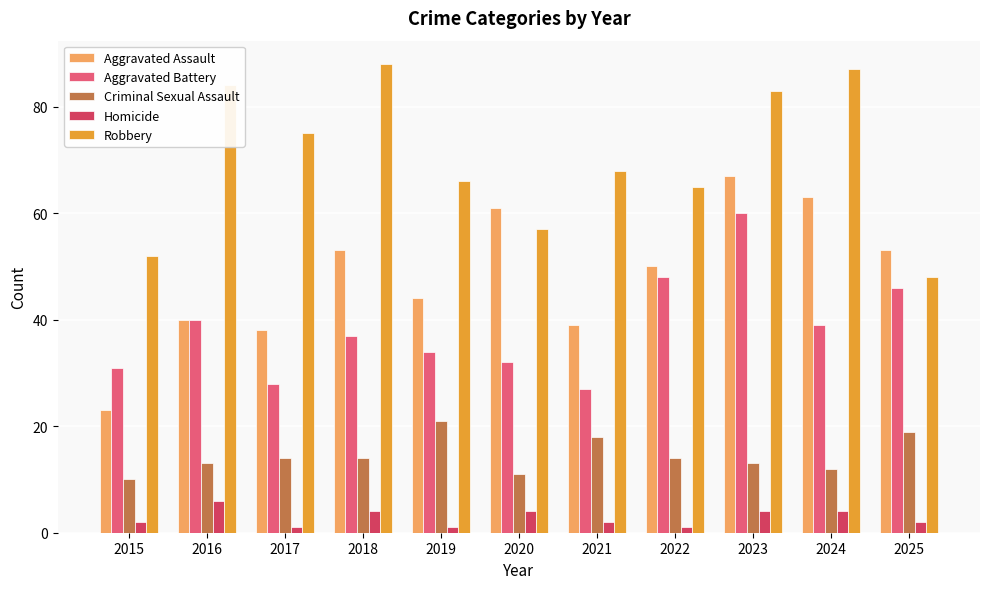

Rank the series at 2019 from highest to lowest value.

Robbery, Aggravated Assault, Aggravated Battery, Criminal Sexual Assault, Homicide